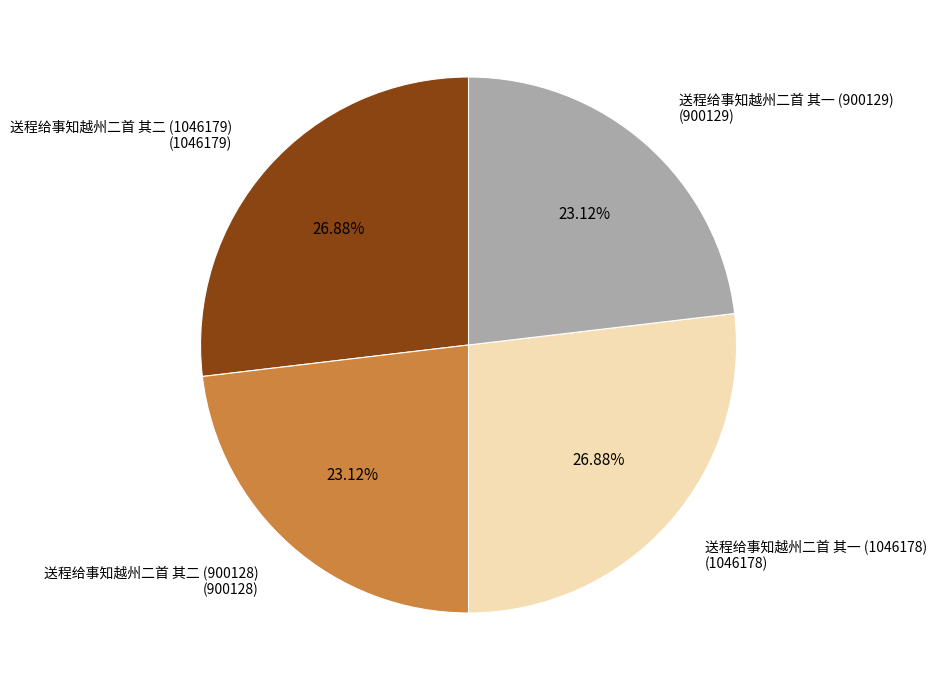

How many slices are in this pie chart?

4